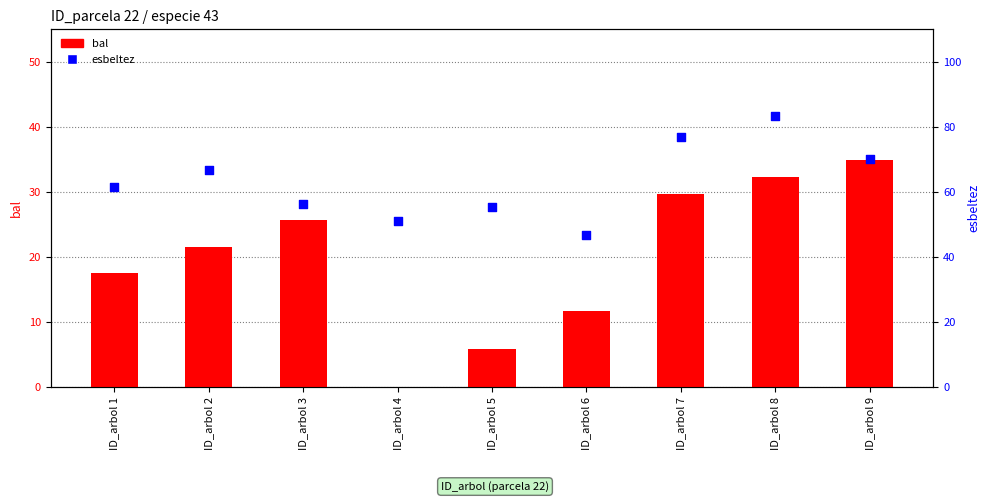

Which series reaches the maximum Y coordinate?

esbeltez